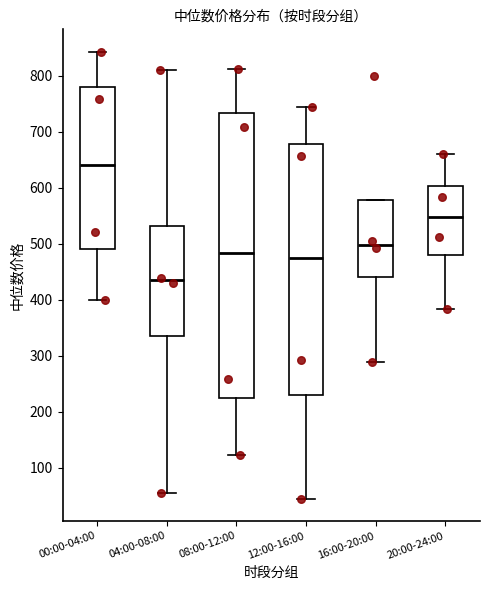

Reading left to right, read every box against the y-axis: the position of its median line, the range the box covers, and the ends of its whiskers. The values are not printed on the chart, so give them approximately, as read against the axis.

00:00-04:00: median 640, box 490 to 780, whiskers 400 to 840
04:00-08:00: median 430, box 340 to 530, whiskers 60 to 810
08:00-12:00: median 480, box 220 to 730, whiskers 120 to 810
12:00-16:00: median 470, box 230 to 680, whiskers 40 to 740
16:00-20:00: median 500, box 440 to 580, whiskers 290 to 580
20:00-24:00: median 550, box 480 to 600, whiskers 380 to 660